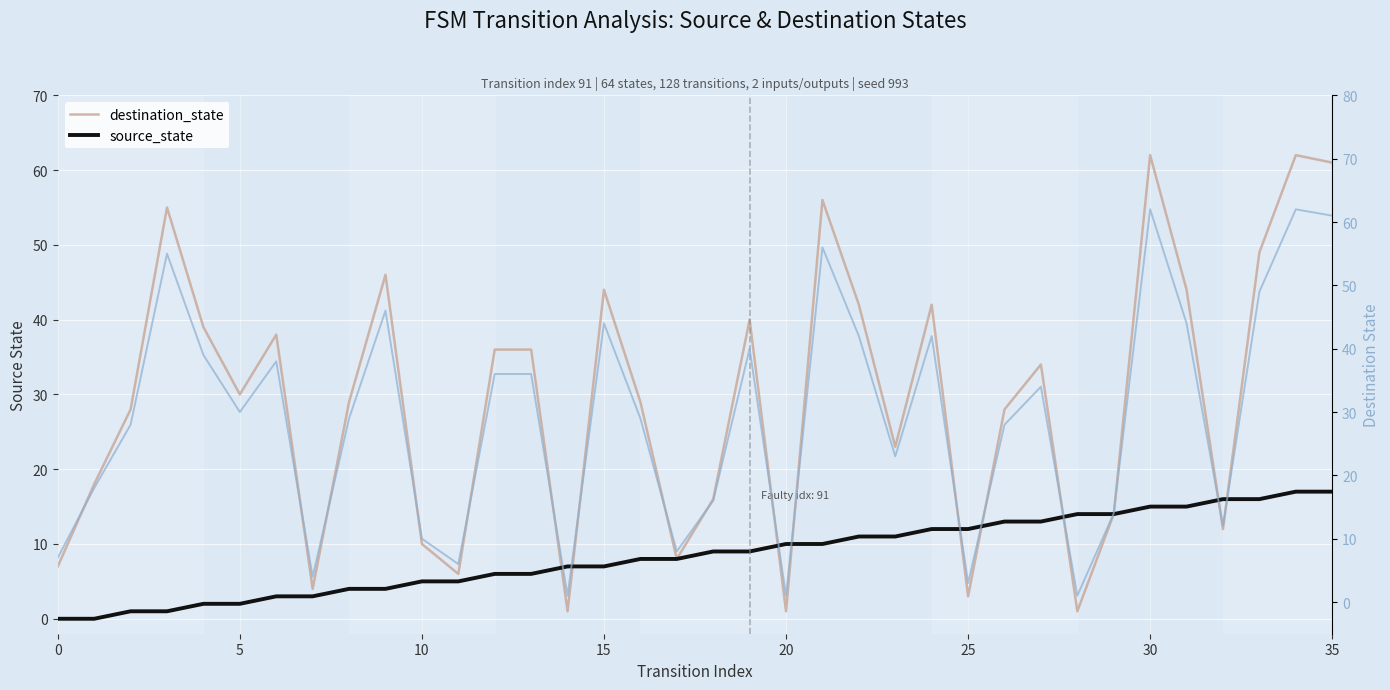

What is the highest value of the source_state series?

17